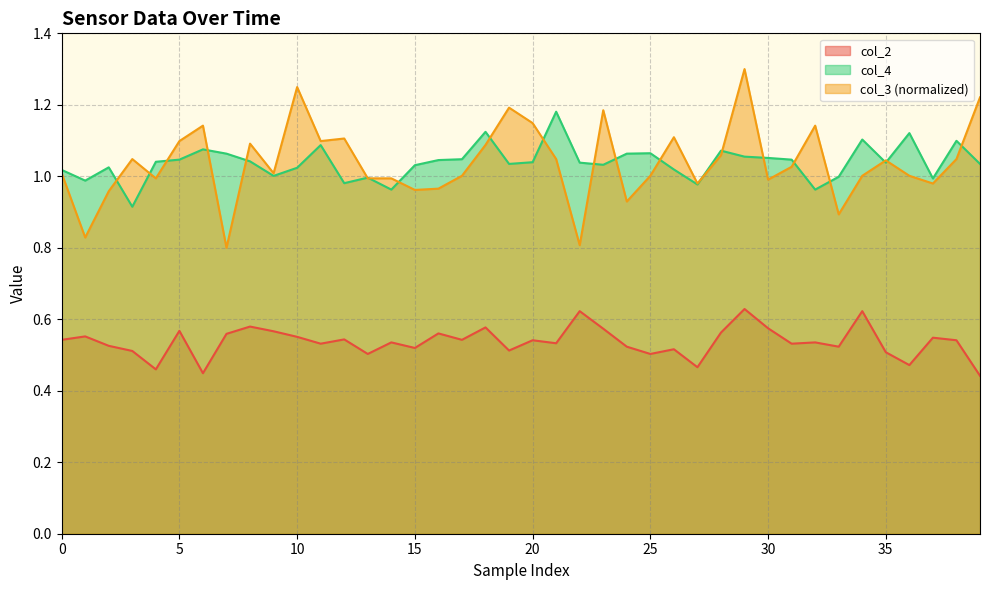

What is the difference between the second highest and minimum values in the col_2 series?

0.2